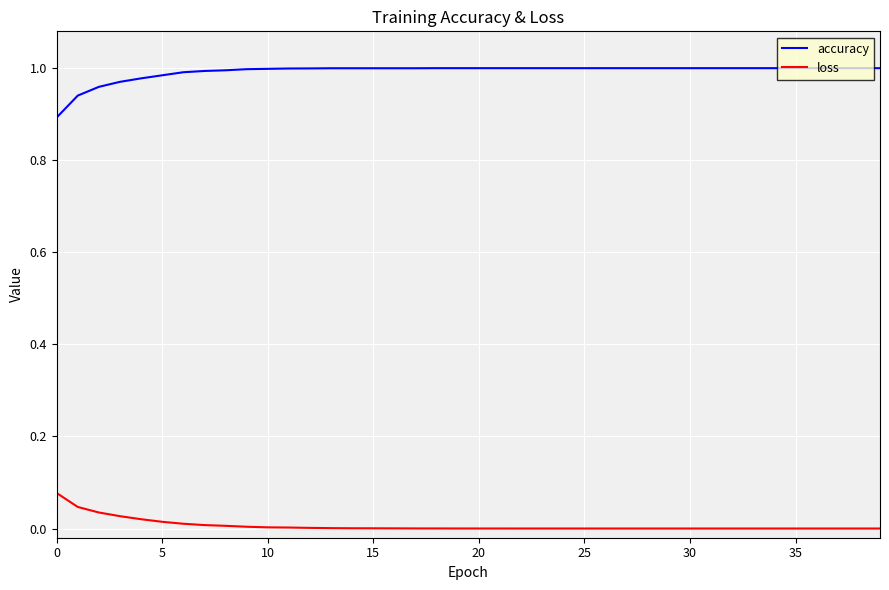

In loss, how many points are higher than both neighbors (excluding endpoints)?

4